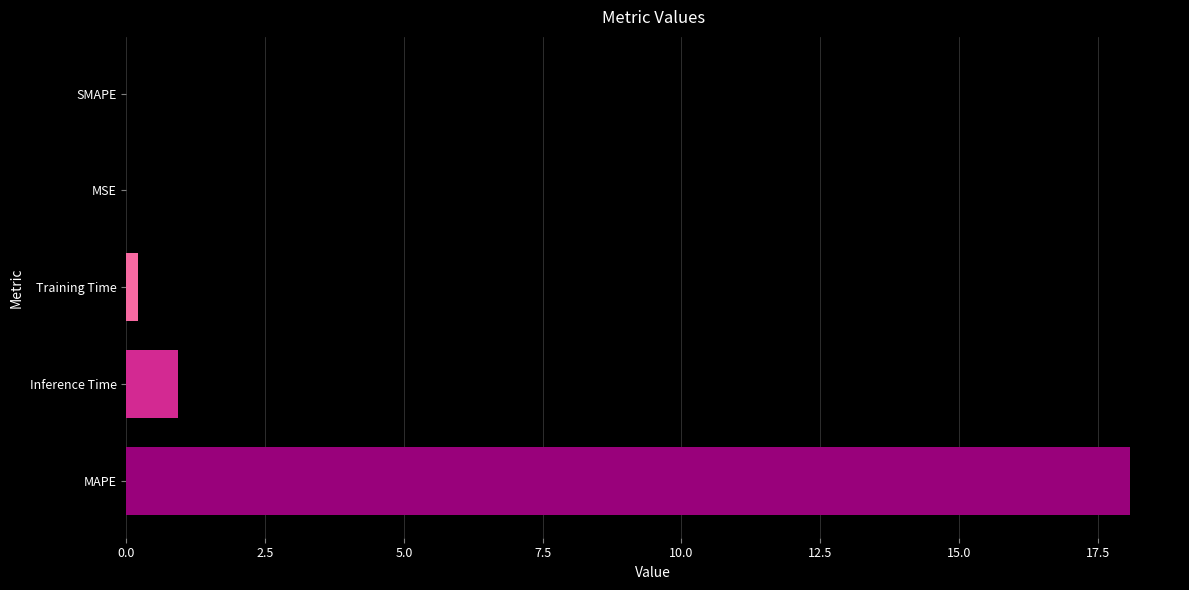

Where is the data nearest to the value 9?

Inference Time